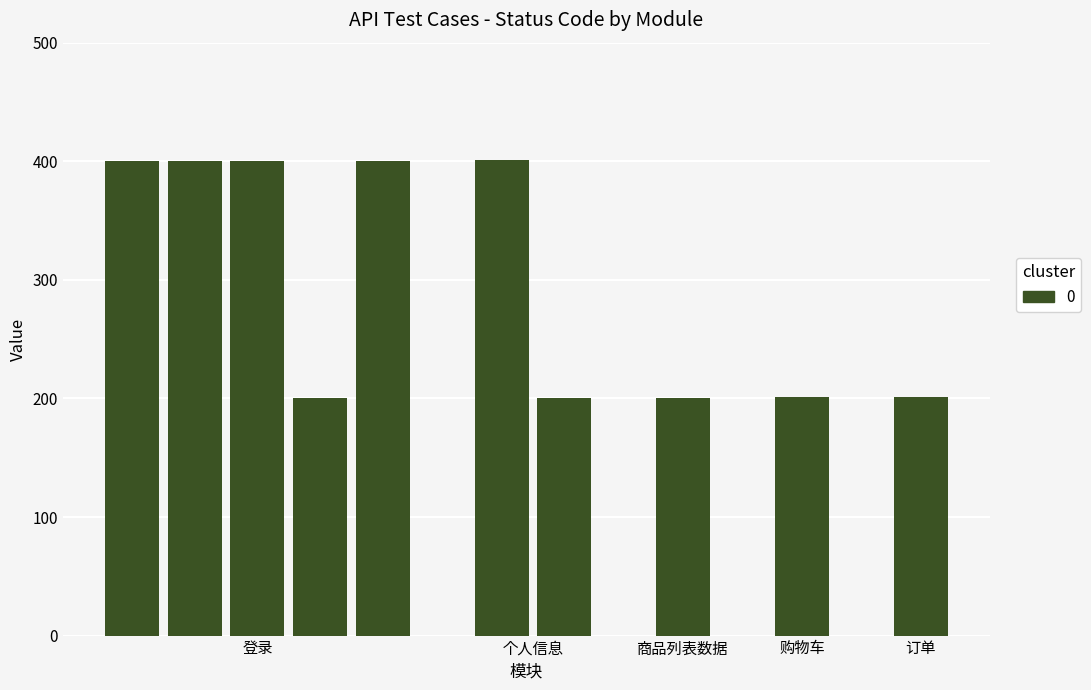

What is the difference between the maximum and minimum values?

201